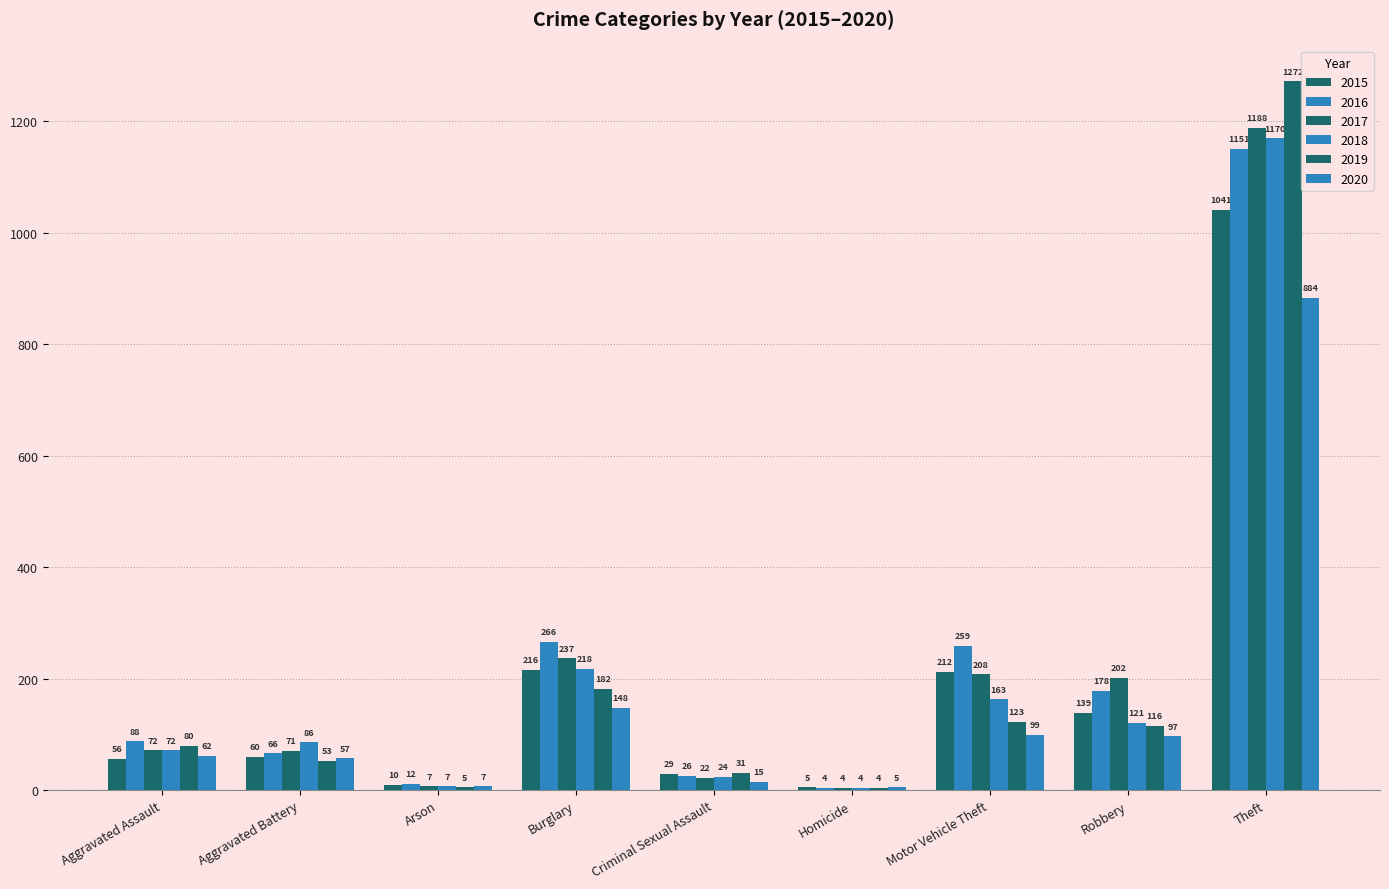

At which category is the sum across all series the highest?

Theft